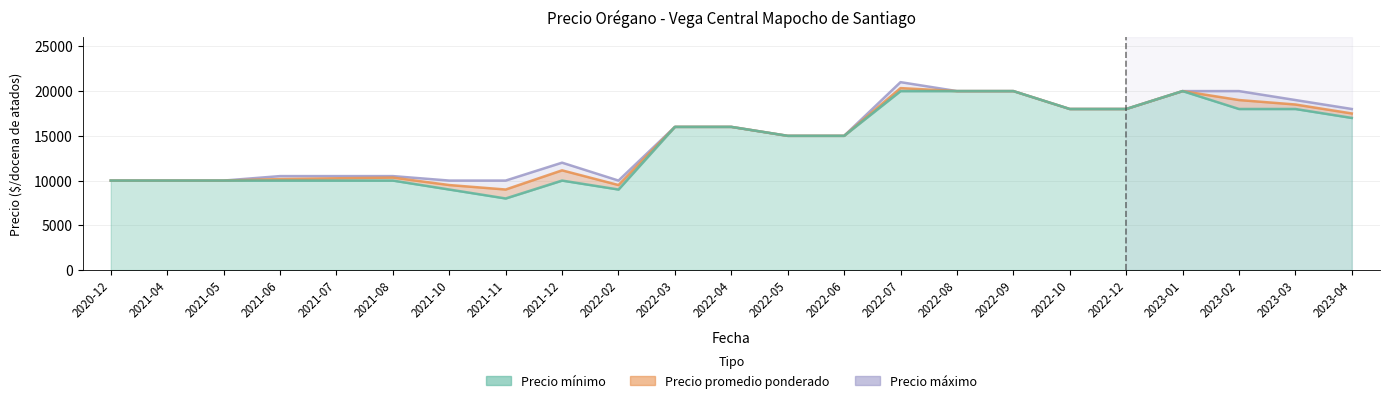

What is the label of the 12th point from the left?

2022-04